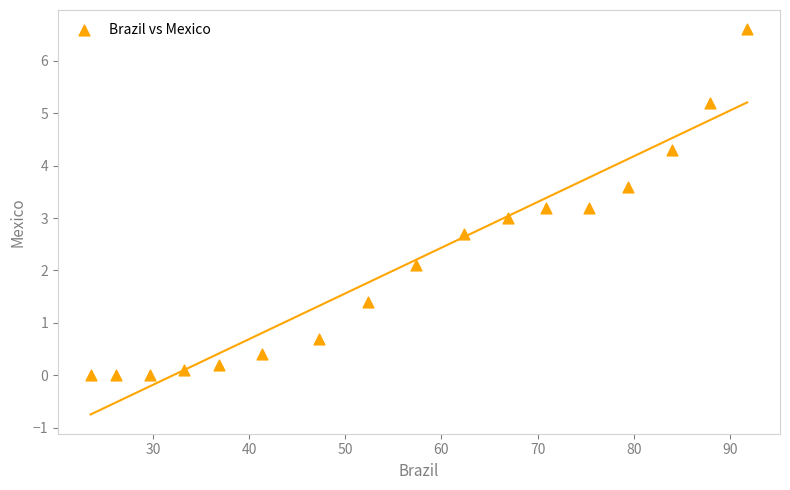

What is the range of Y values (max minus min)?

6.6